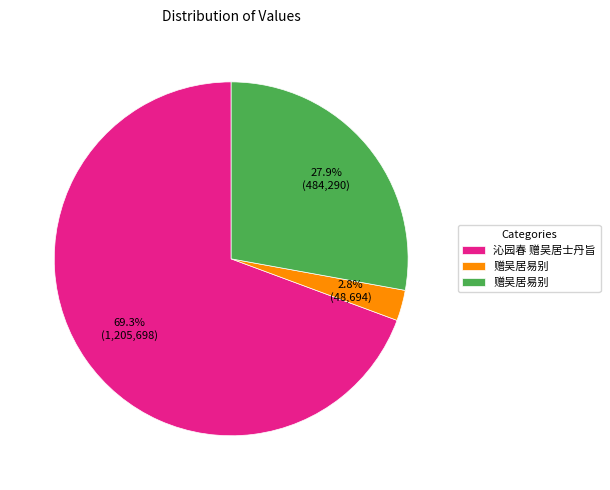

Is there a majority slice in this chart?

Yes